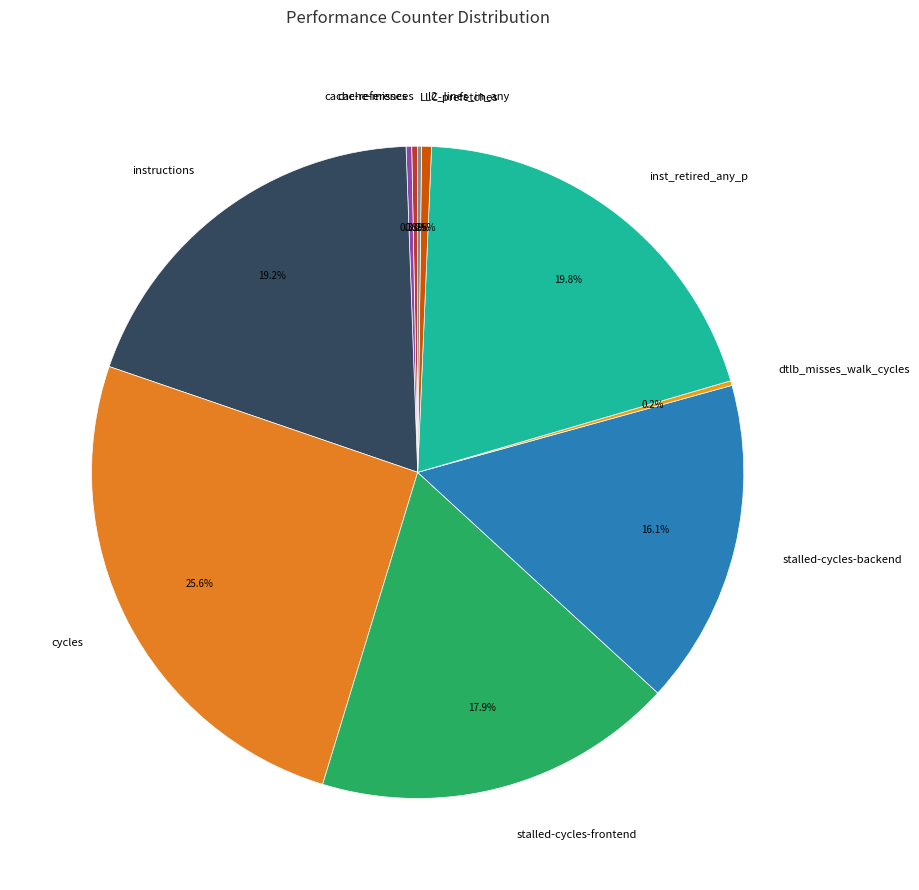

Does any single category account for the majority?

No